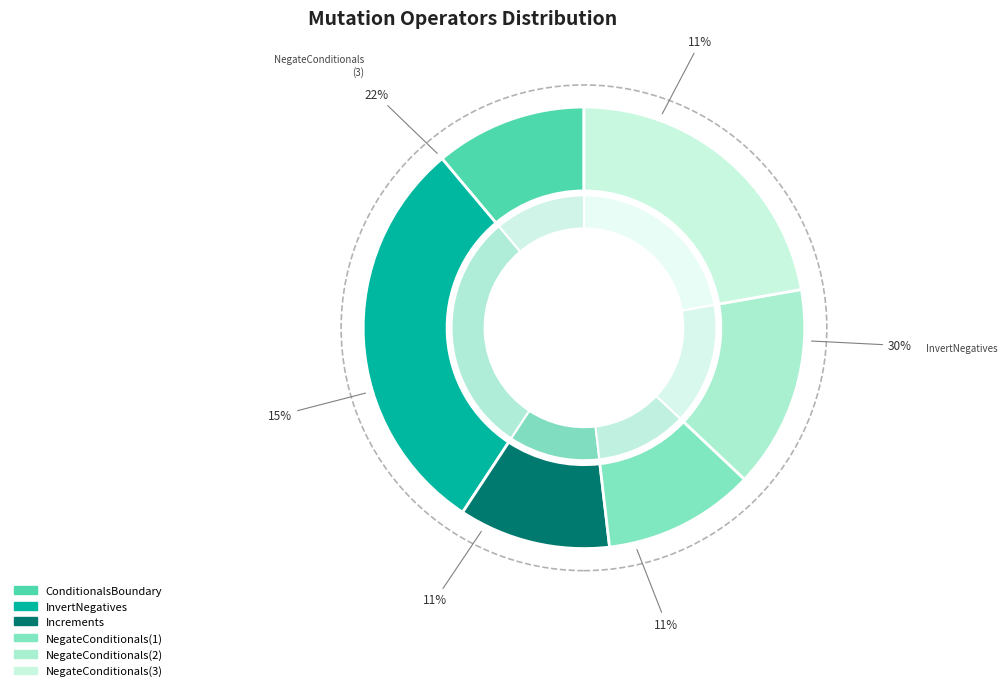

The ConditionalsBoundary slice represents 11% of the pie. True or false?

True